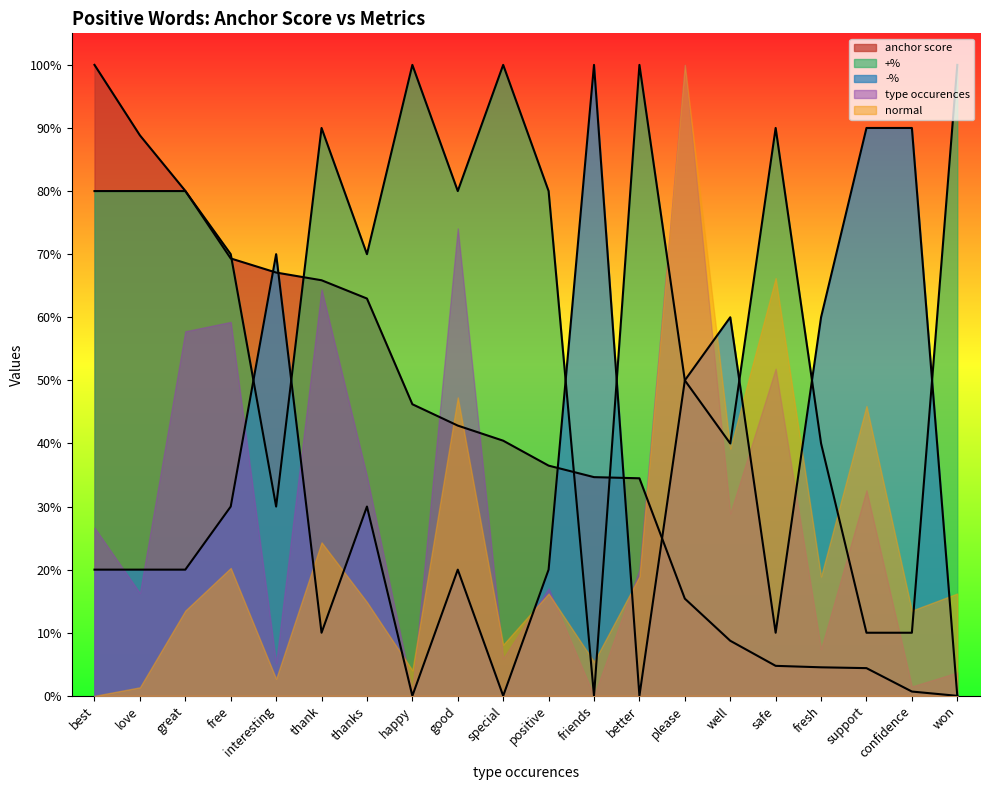

What are all the series names shown in the legend?

anchor score, +%, -%, type occurences, normal